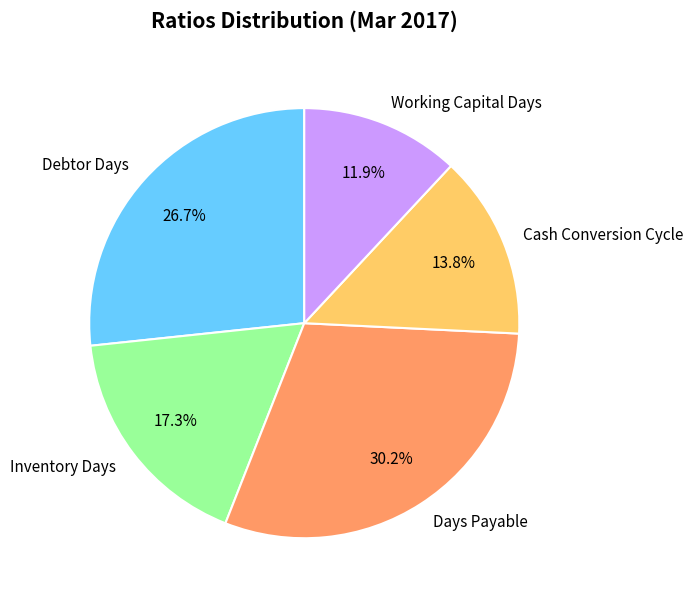

How many segments does this pie chart have?

5